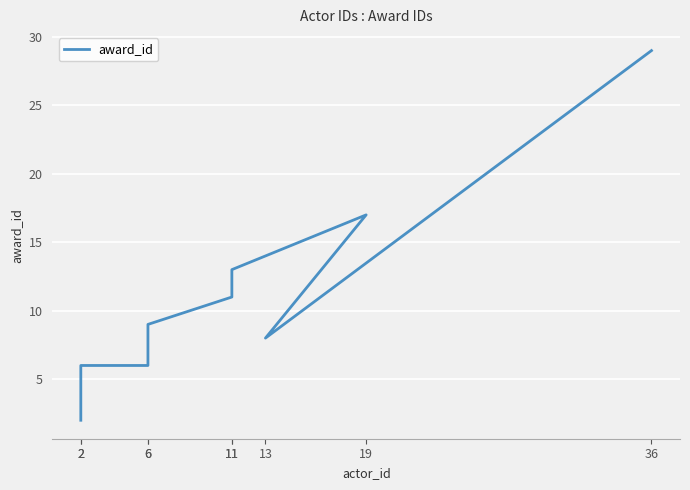

Is this an area chart (filled region under the line)?

No